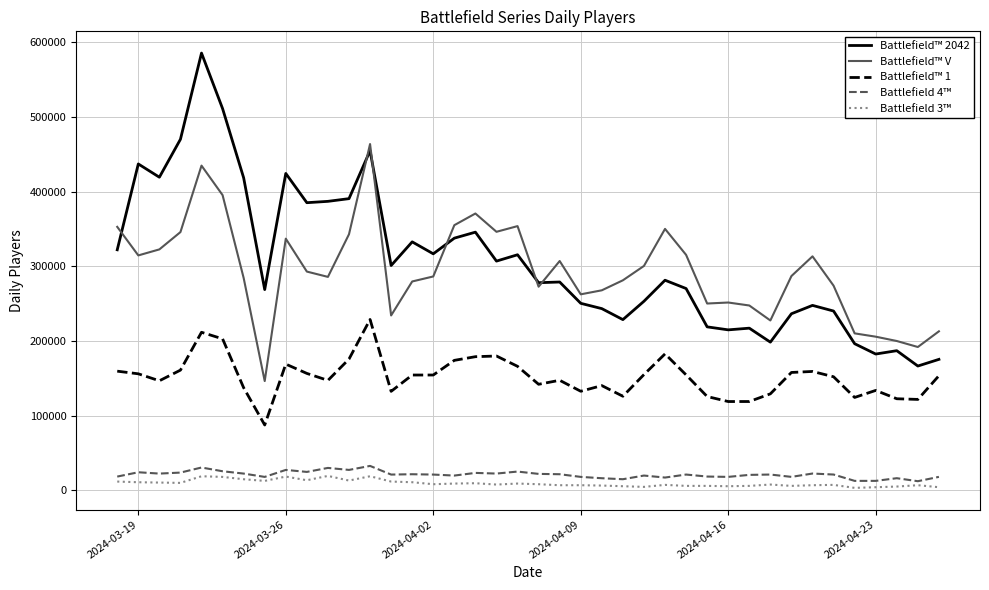

Which series has the largest range (max minus min)?

Battlefield™ 2042